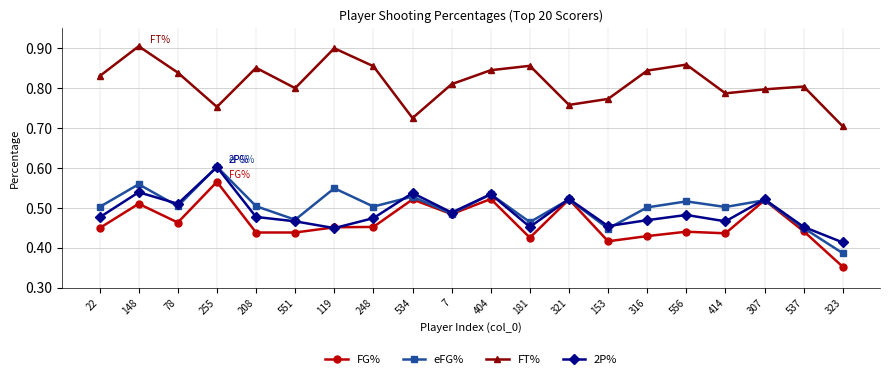

Which series has the largest total across all categories?

FT%